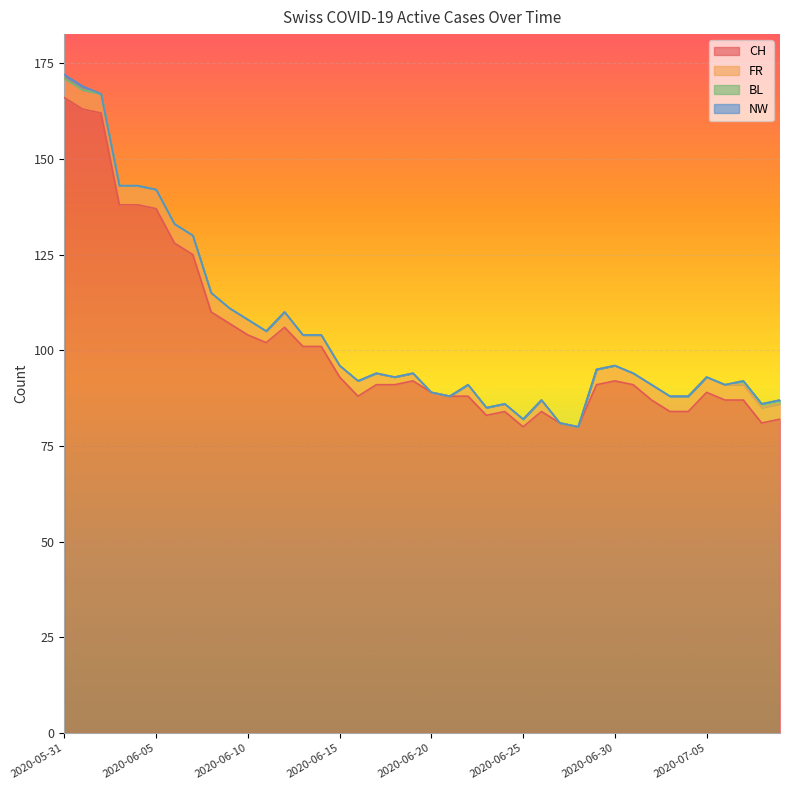

What is the spread (max minus min) of values at 2020-06-05?

137